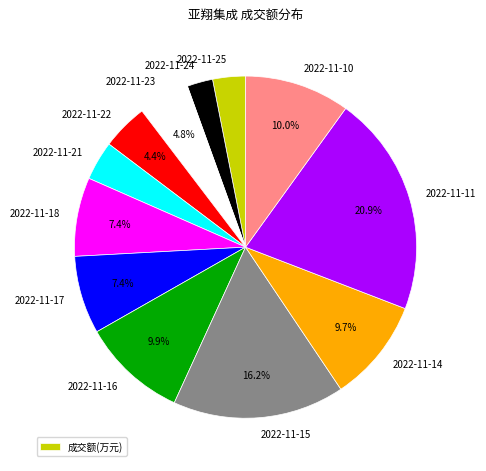

How many slices are in this pie chart?

12